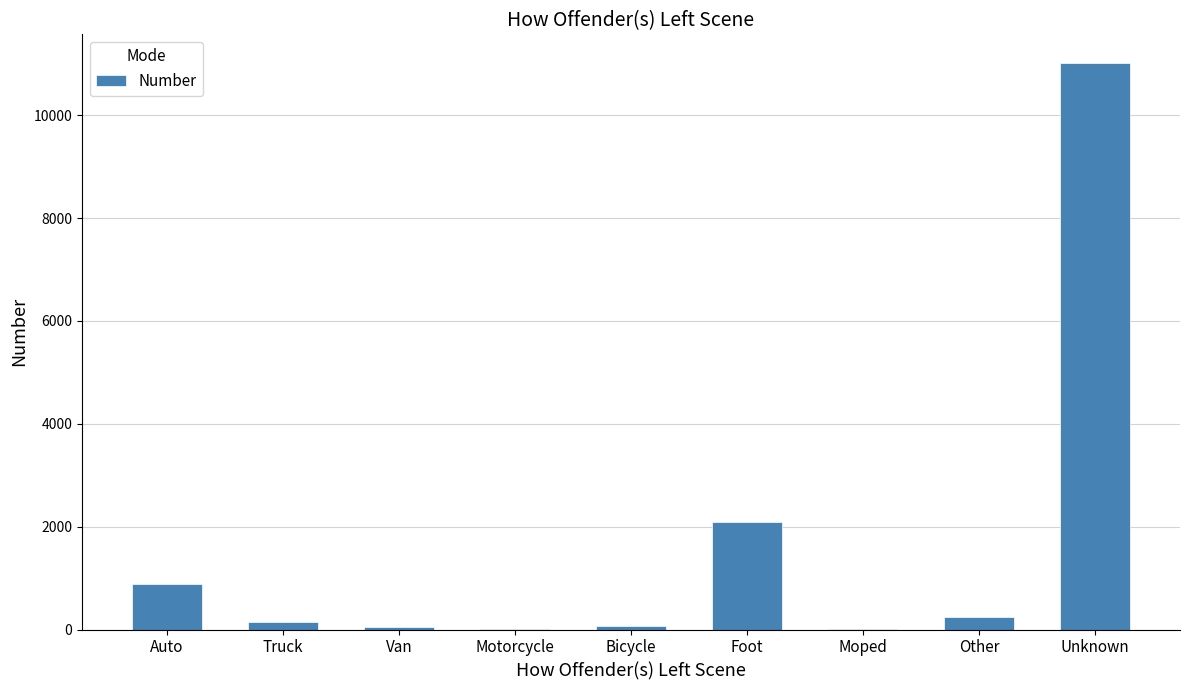

Is it true that the value at Foot is 2827?

False